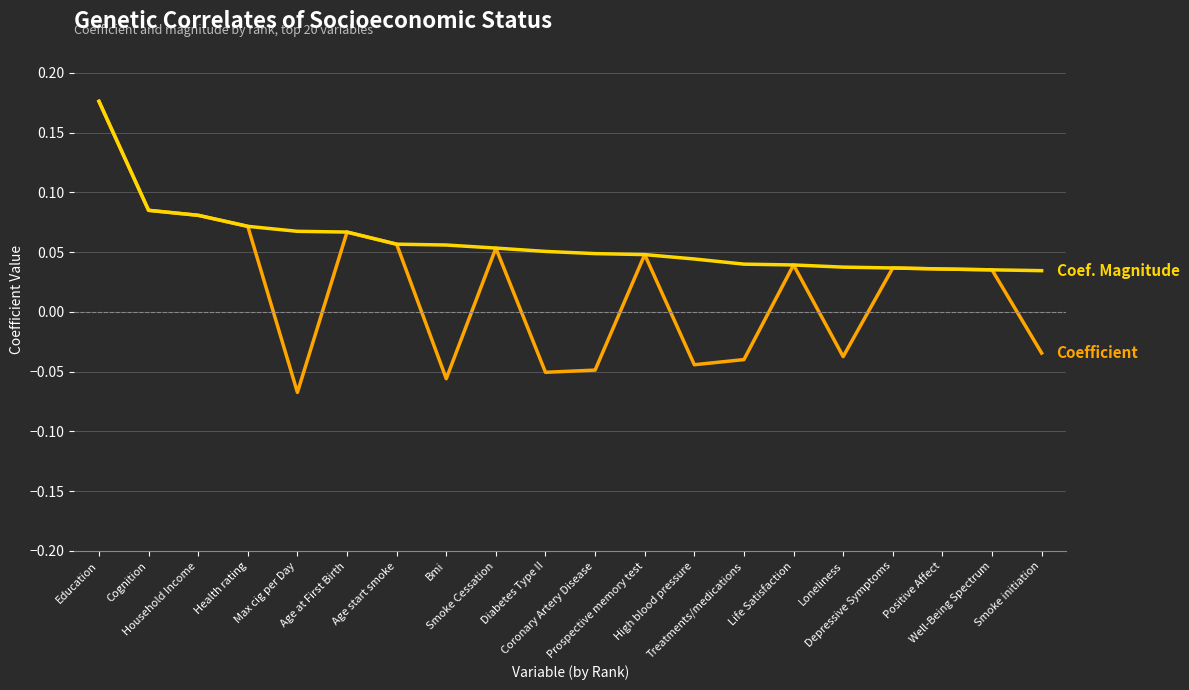

Is this an area chart (filled region under the line)?

No